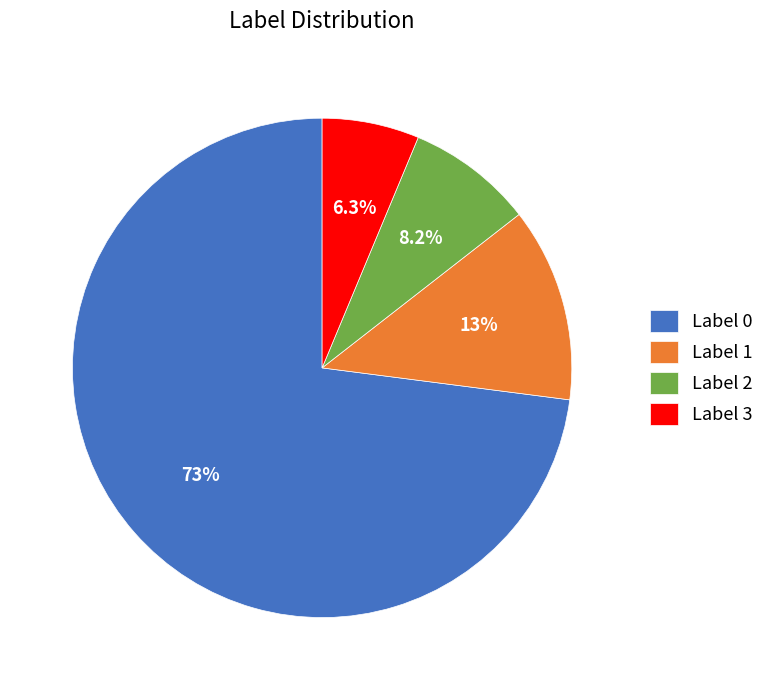

Rank the categories by value from highest to lowest.

Label 0, Label 1, Label 2, Label 3